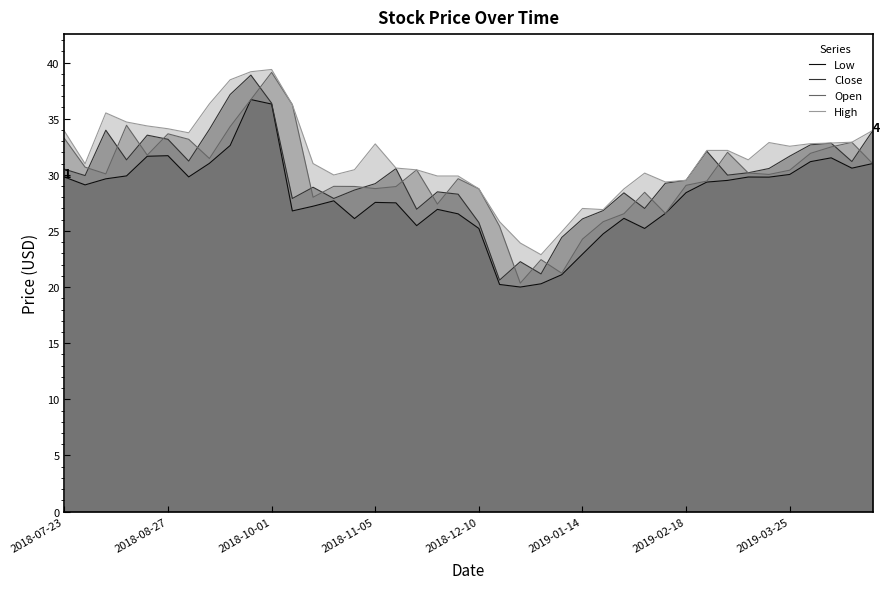

At how many categories does at least one series exceed 27?

34